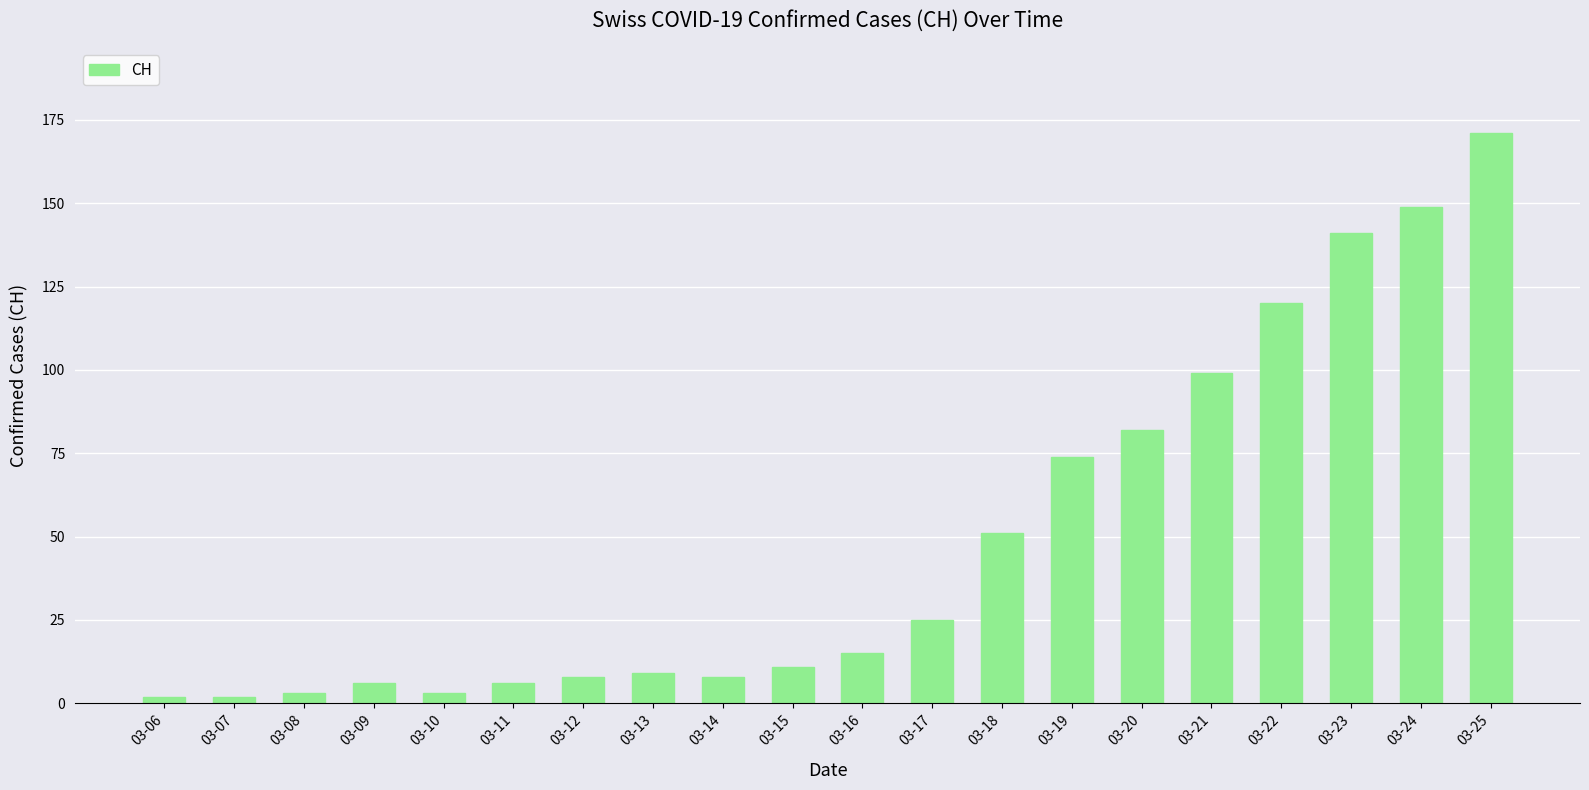

Which has a higher value, 03-20 or 03-21?

03-21